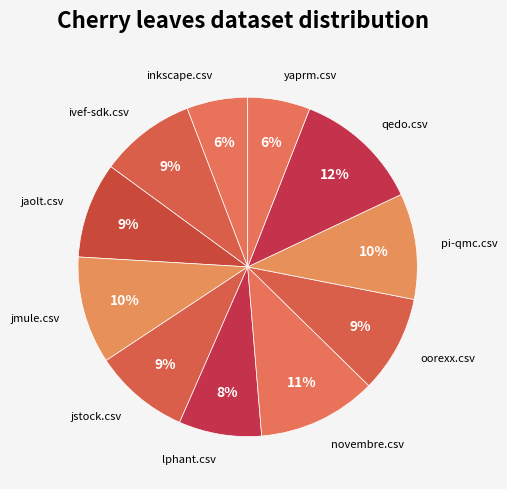

How many slices are in this pie chart?

11